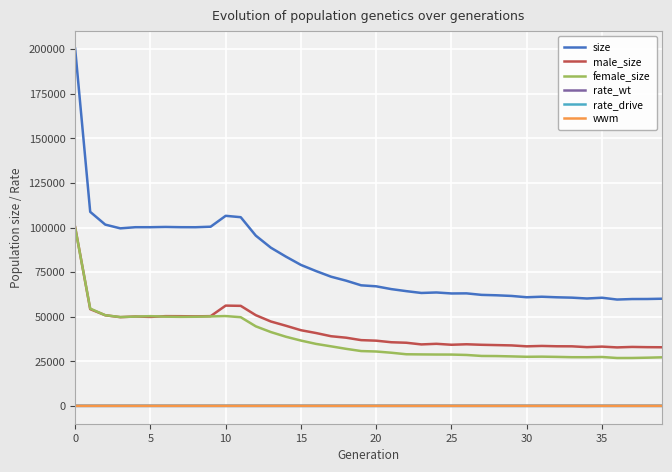

Which series has the largest total across all categories?

size